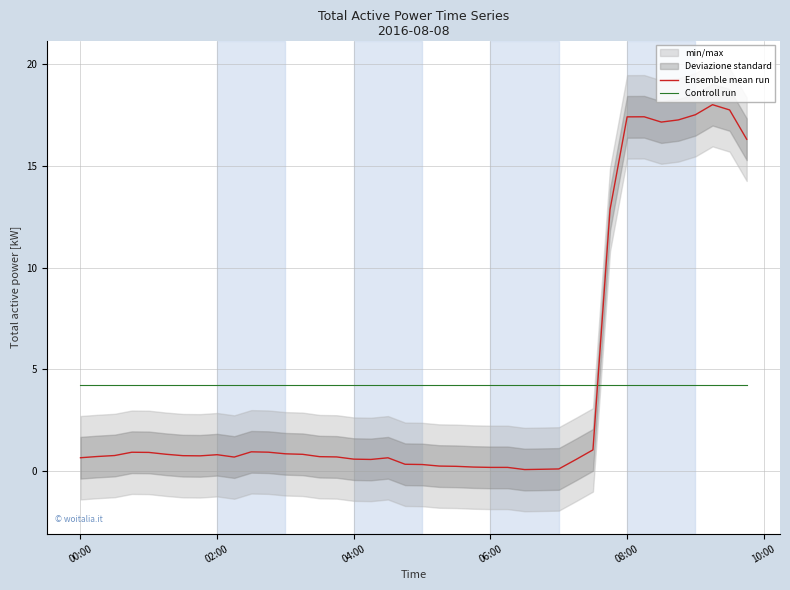

What is the value of the Controll run point at the 7th from the left?

4.3